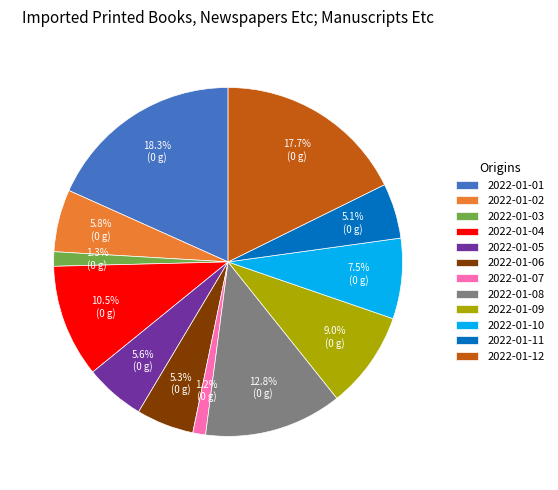

Does 2022-01-10 account for over 50% of the chart?

No